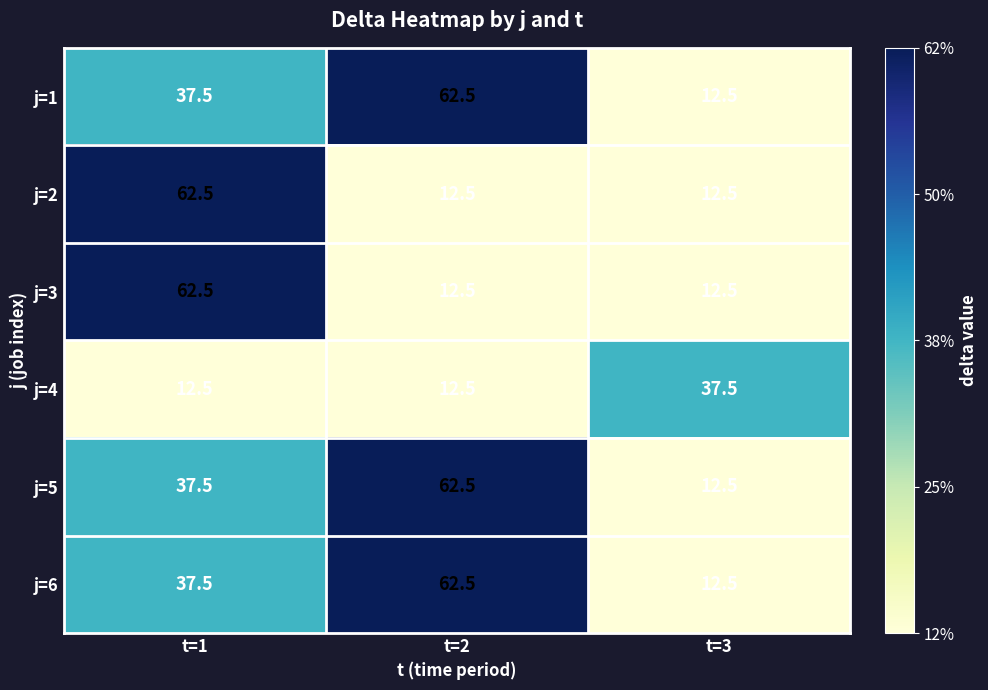

What is the difference between the highest and lowest values at t=1?

50.0